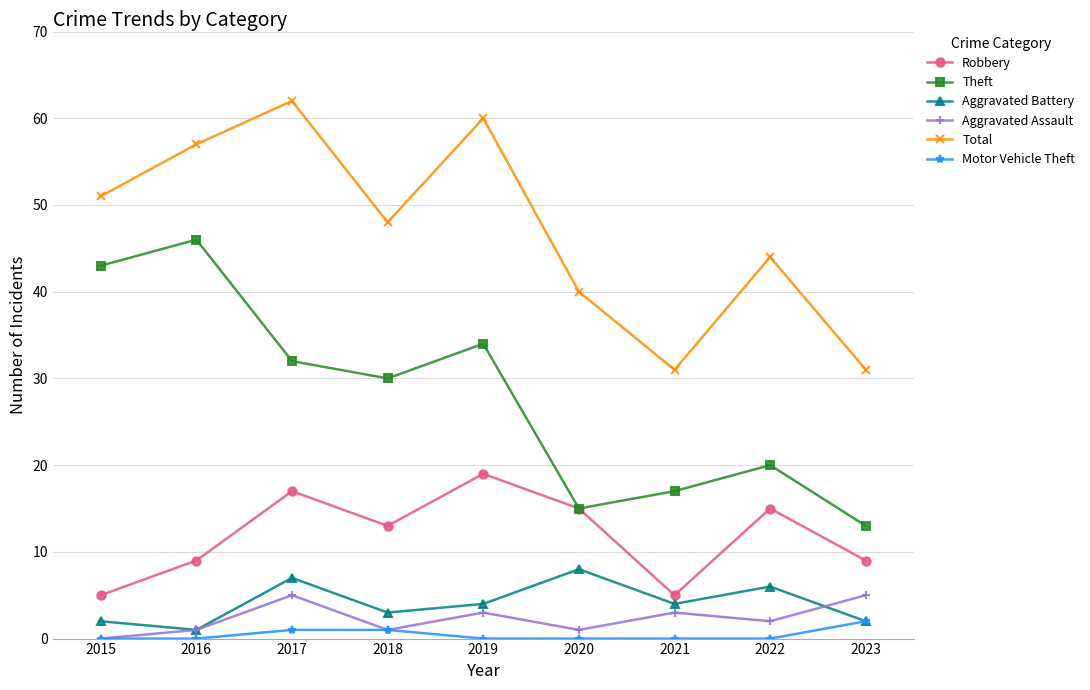

What is the total value across all series at 2019?

120